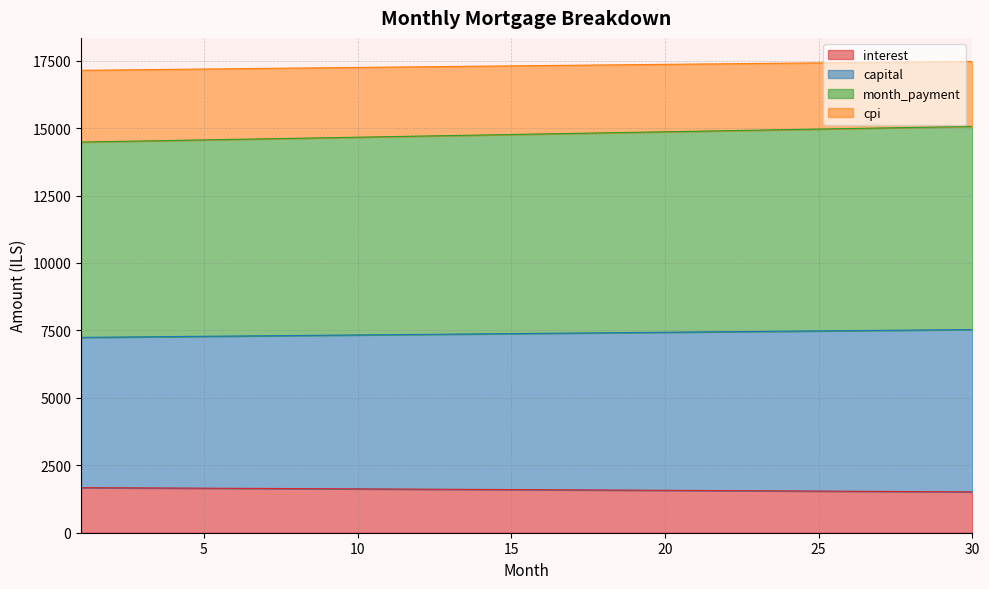

What is the minimum value for interest?

1514.4